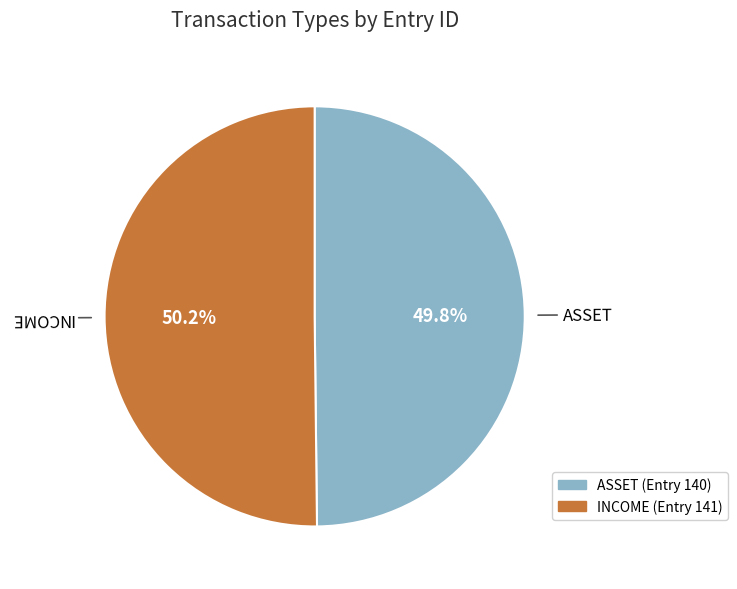

To the nearest percent, what is the combined percentage of INCOME and ASSET?

100%